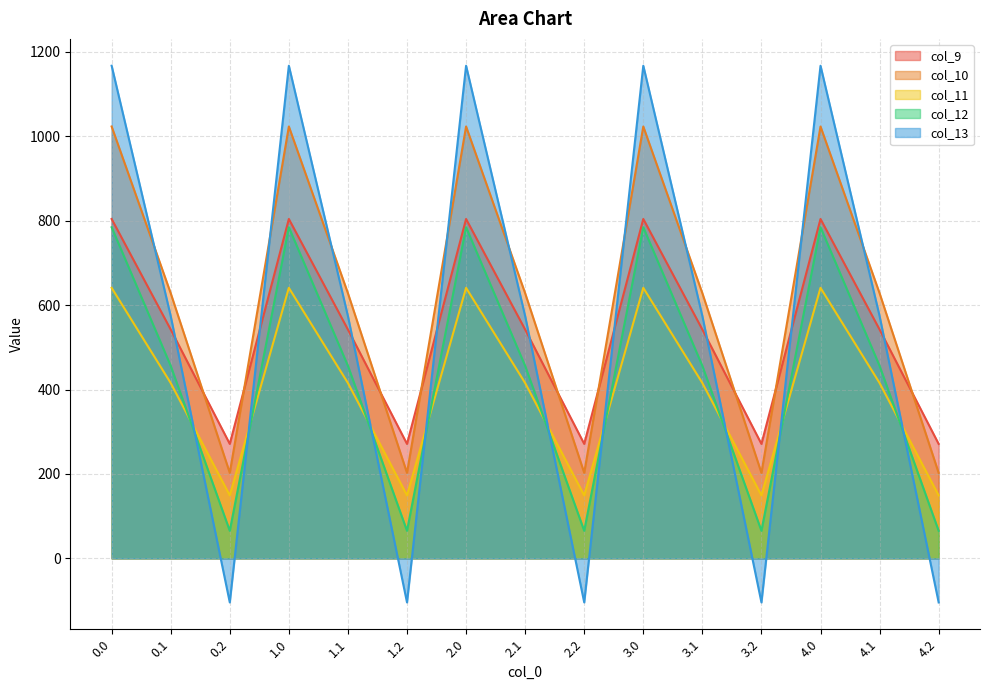

Which series has the largest range (max minus min)?

col_13